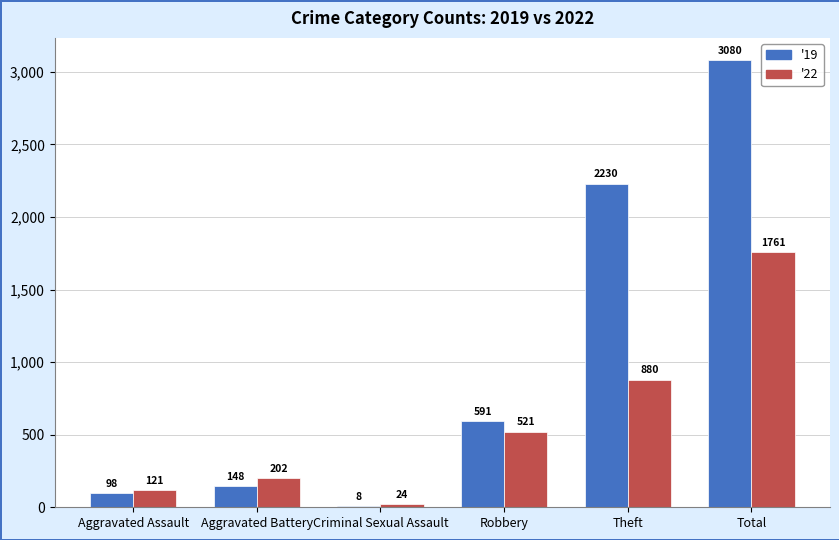

What is the sum of all '19 values?

6155